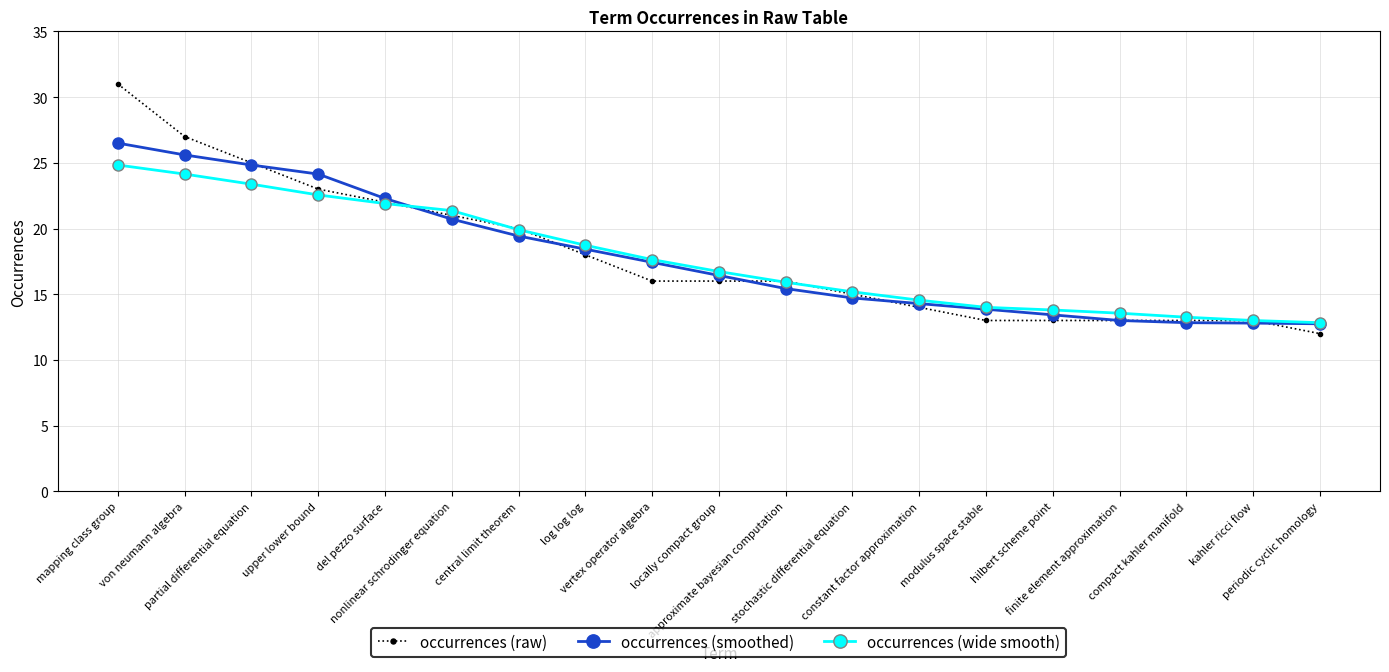

Does the chart have visible grid lines?

Yes